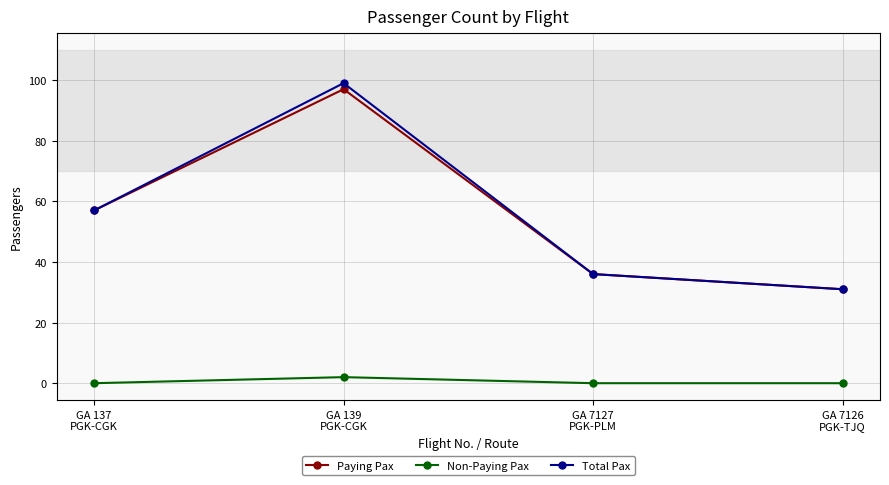

Does the chart have visible grid lines?

Yes